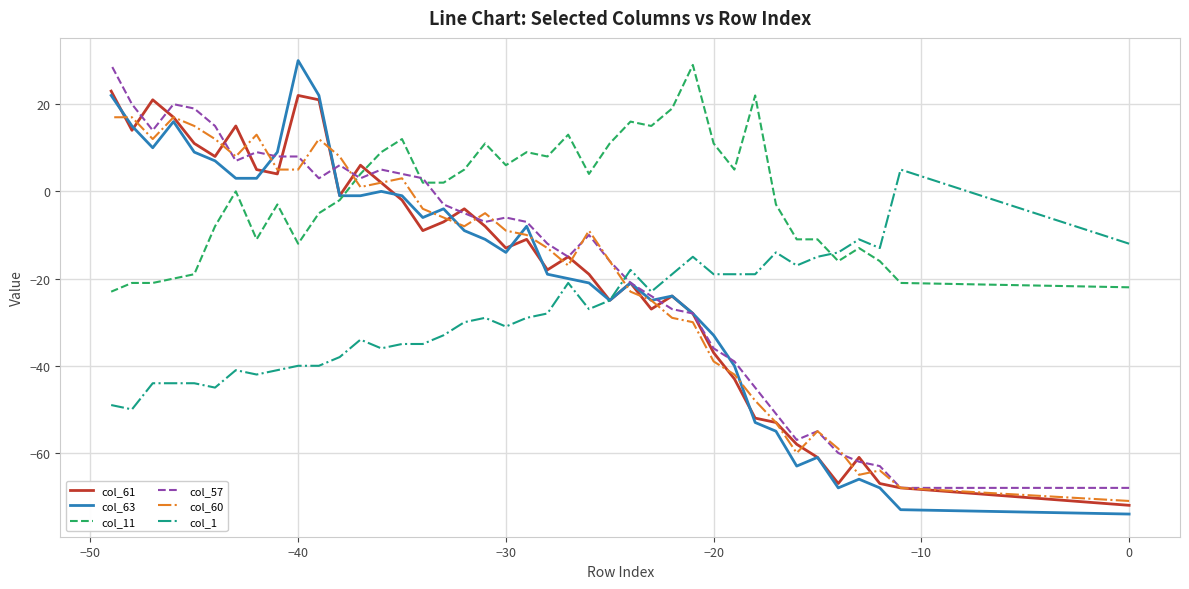

True or false: col_60 has more than 0 interior local peaks.

True